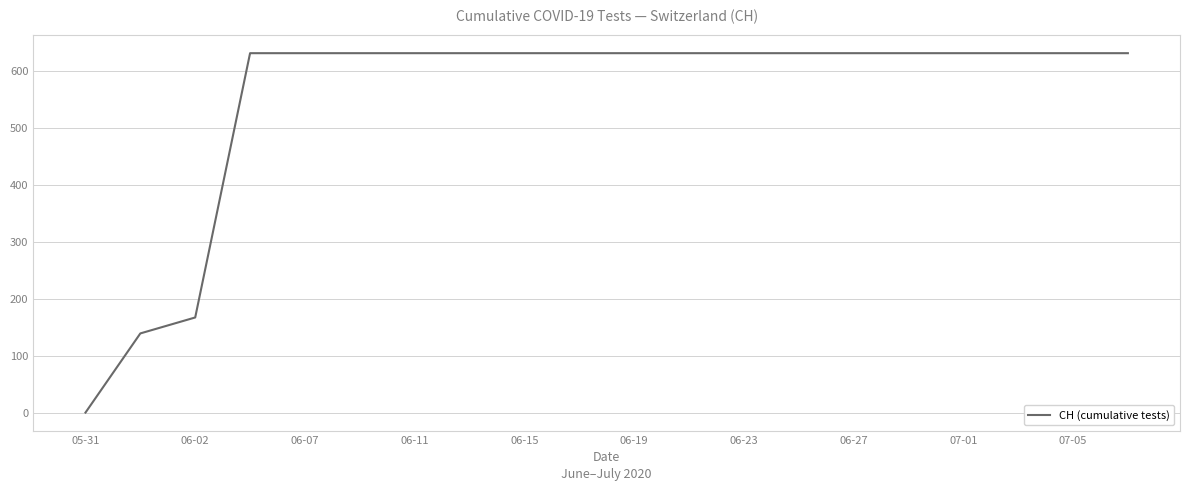

What is the difference between the maximum and minimum values?

631